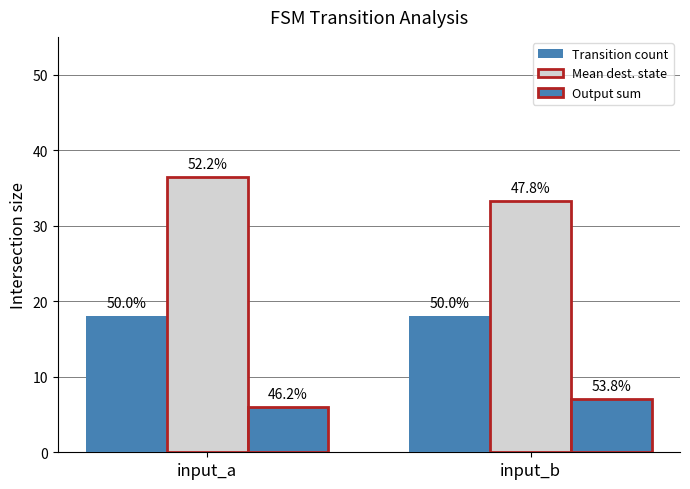

Does the chart contain stacked bars?

No